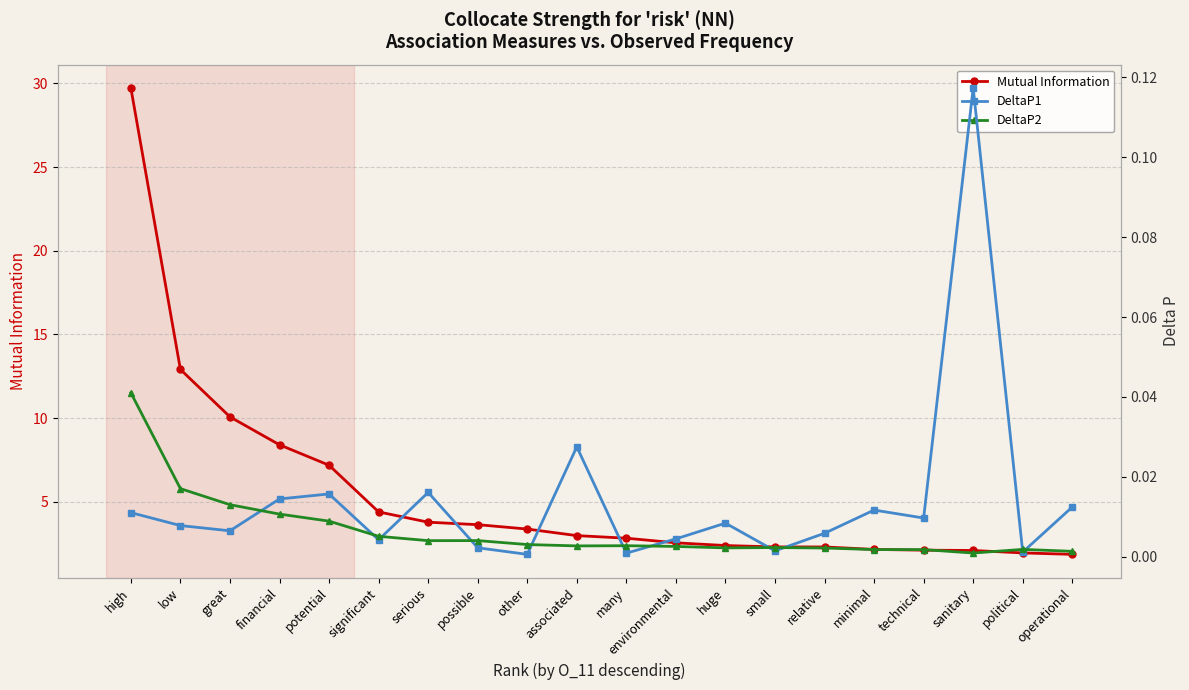

True or false: Mutual Information and DeltaP2 intersect in this chart.

False